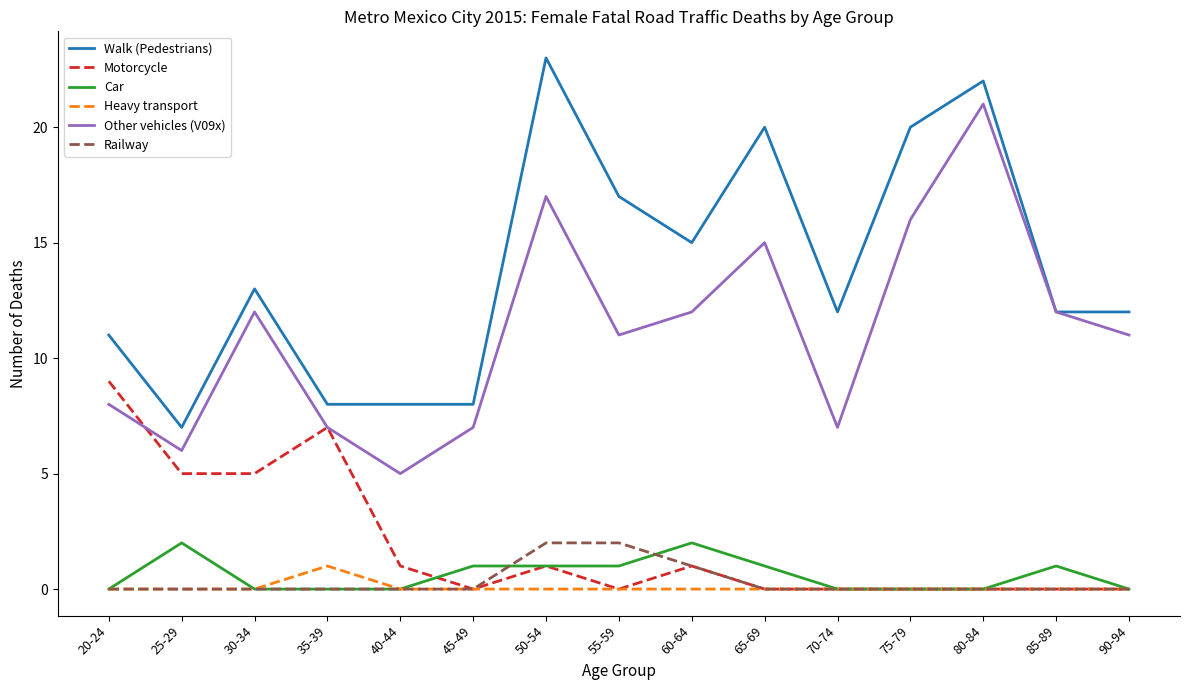

Reading left to right, list all the values displayed in this chart.

Walk (Pedestrians): 20-24=11	25-29=7	30-34=13	35-39=8	40-44=8	45-49=8	50-54=23	55-59=17	60-64=15	65-69=20	70-74=12	75-79=20	80-84=22	85-89=12	90-94=12
Motorcycle: 20-24=9	25-29=5	30-34=5	35-39=7	40-44=1	45-49=0	50-54=1	55-59=0	60-64=1	65-69=0	70-74=0	75-79=0	80-84=0	85-89=0	90-94=0
Car: 20-24=0	25-29=2	30-34=0	35-39=0	40-44=0	45-49=1	50-54=1	55-59=1	60-64=2	65-69=1	70-74=0	75-79=0	80-84=0	85-89=1	90-94=0
Heavy transport: 20-24=0	25-29=0	30-34=0	35-39=1	40-44=0	45-49=0	50-54=0	55-59=0	60-64=0	65-69=0	70-74=0	75-79=0	80-84=0	85-89=0	90-94=0
Other vehicles (V09x): 20-24=8	25-29=6	30-34=12	35-39=7	40-44=5	45-49=7	50-54=17	55-59=11	60-64=12	65-69=15	70-74=7	75-79=16	80-84=21	85-89=12	90-94=11
Railway: 20-24=0	25-29=0	30-34=0	35-39=0	40-44=0	45-49=0	50-54=2	55-59=2	60-64=1	65-69=0	70-74=0	75-79=0	80-84=0	85-89=0	90-94=0